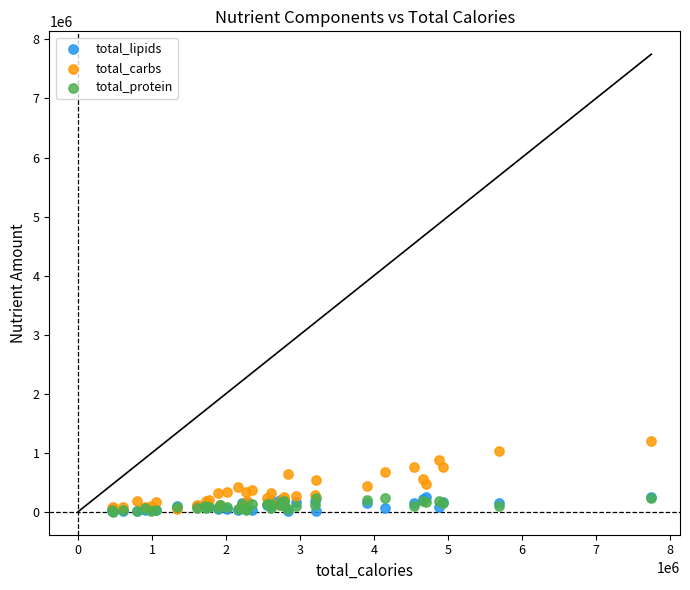

What are all the series names shown in the legend?

total_lipids, total_carbs, total_protein